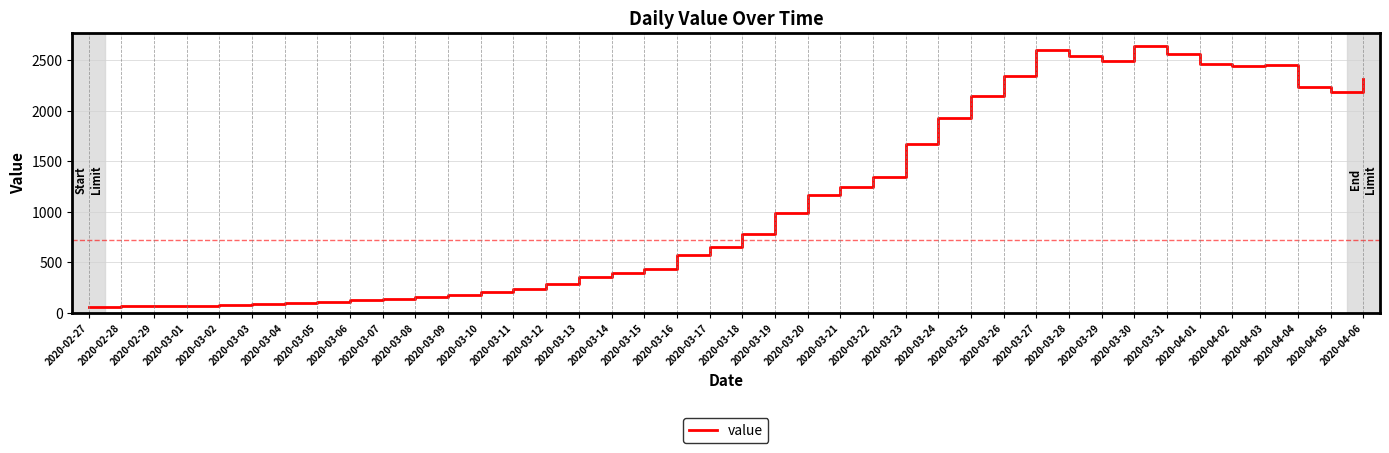

What is the change in value from 2020-03-04 to 2020-03-31?

+2464